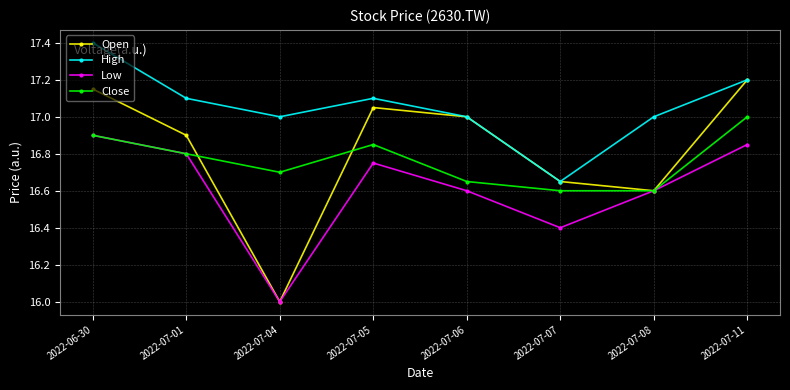

Which series has the largest total across all categories?

High